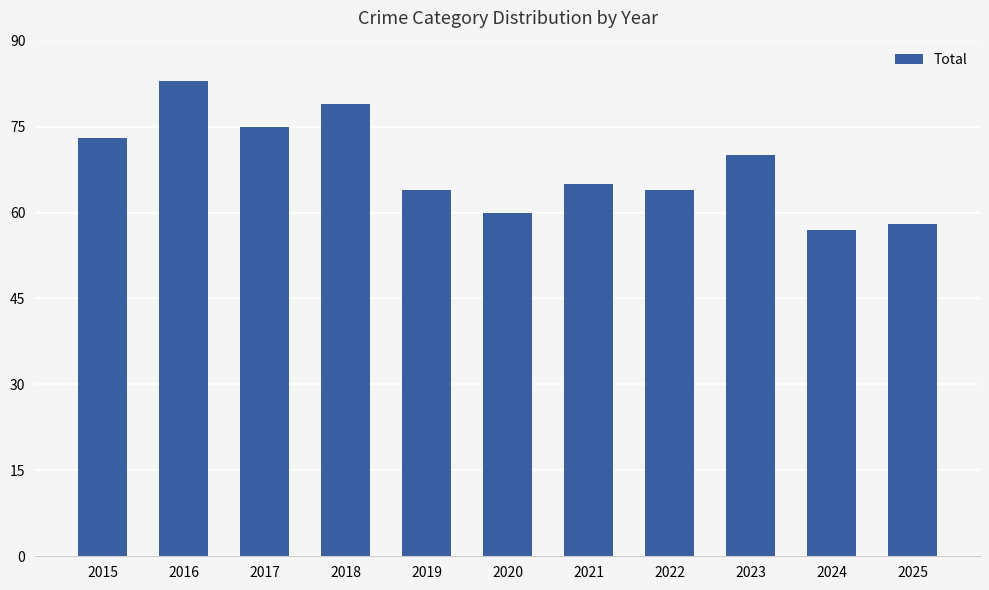

Reading left to right, transcribe all the data shown in this chart.

2015=73	2016=83	2017=75	2018=79	2019=64	2020=60	2021=65	2022=64	2023=70	2024=57	2025=58